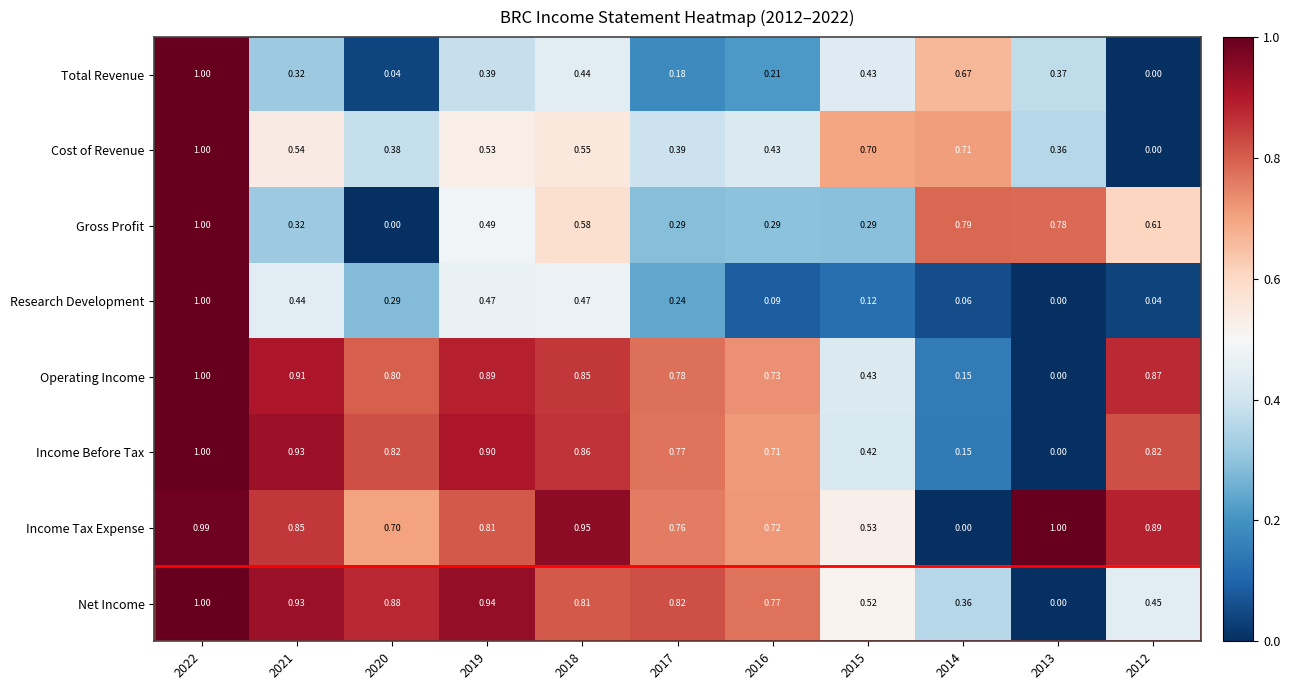

Which series has the largest total across all categories?

Income Tax Expense